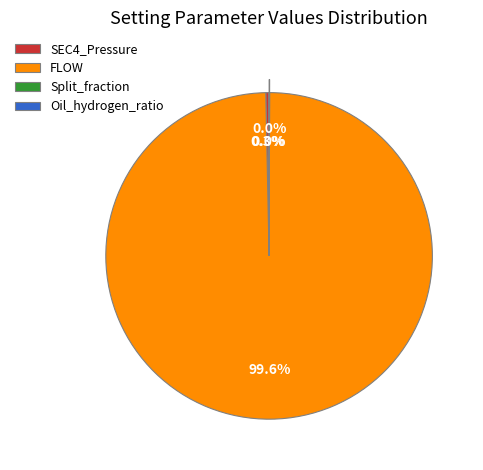

What is the largest slice in the pie chart?

FLOW